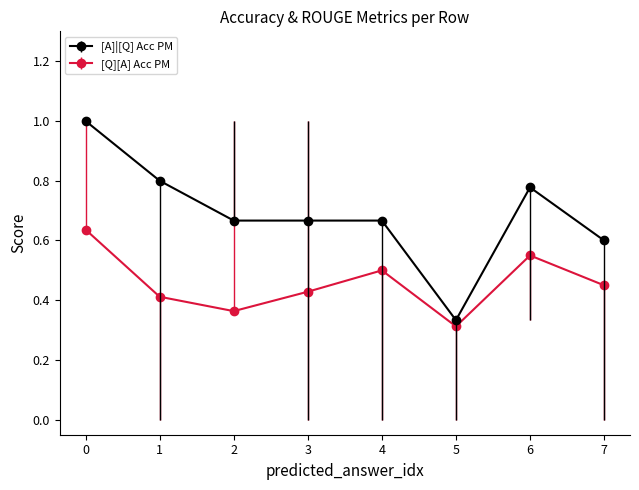

What is the sum of the [Q][A] Acc PM values at 6 and 0?

1.2